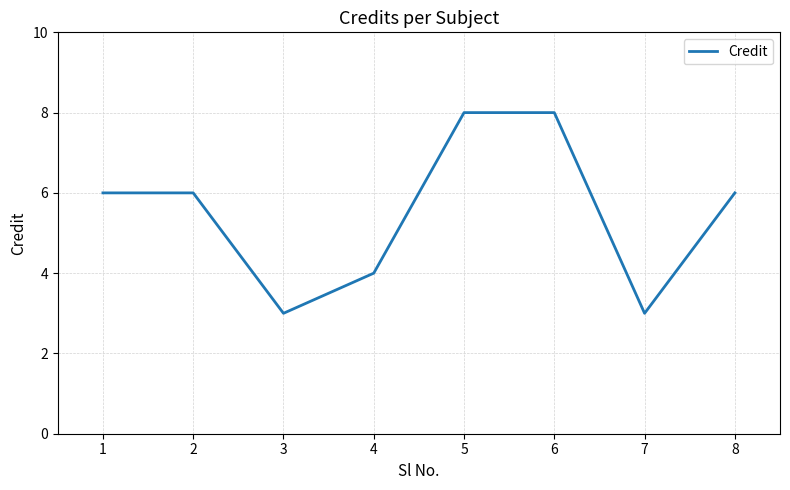

What value does the data have at 1?

6